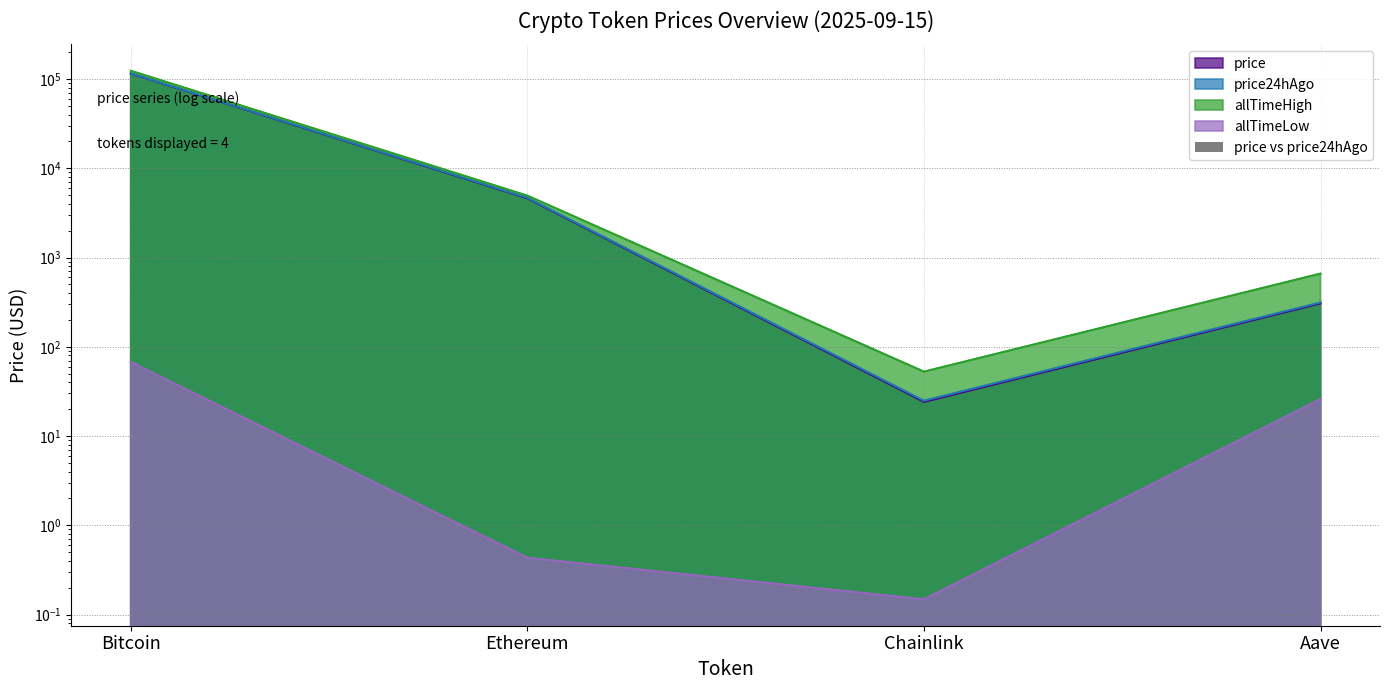

How many interior local valleys does the price series have?

1